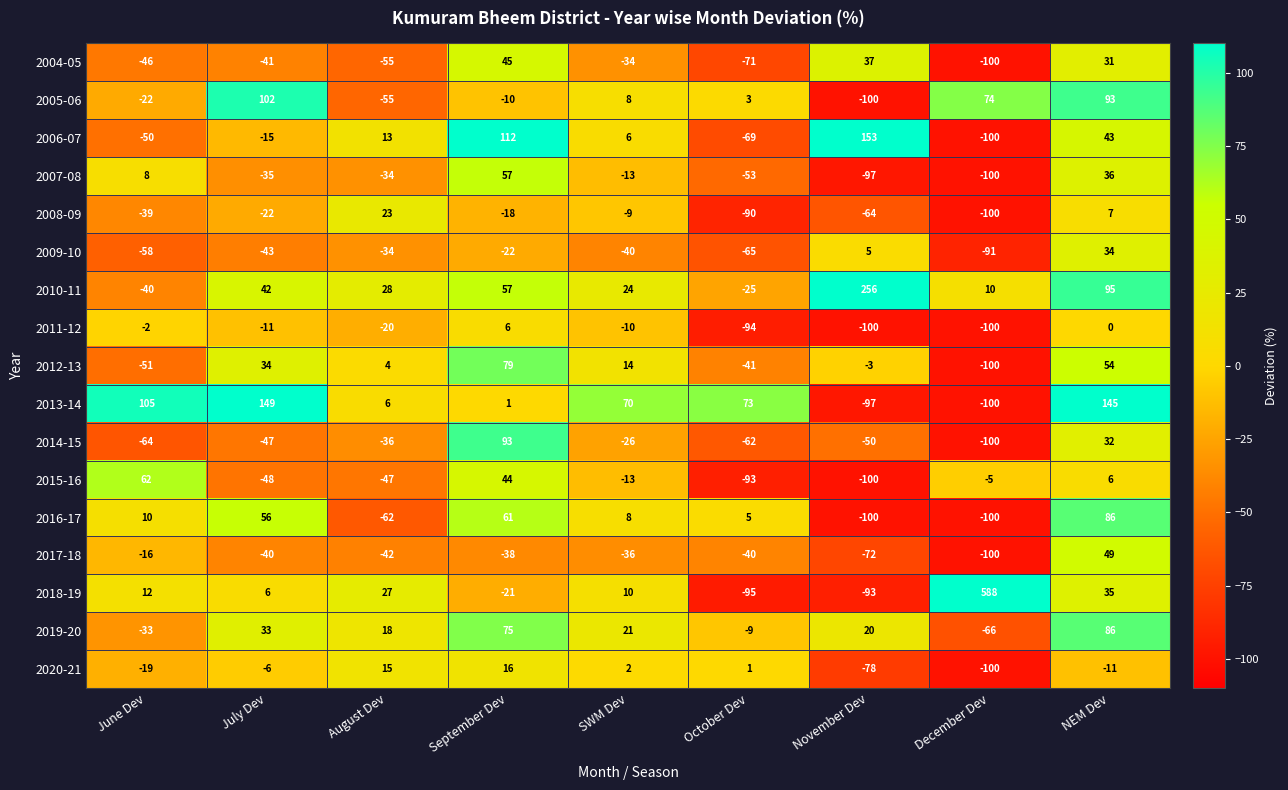

At how many categories does at least one series exceed 497?

1